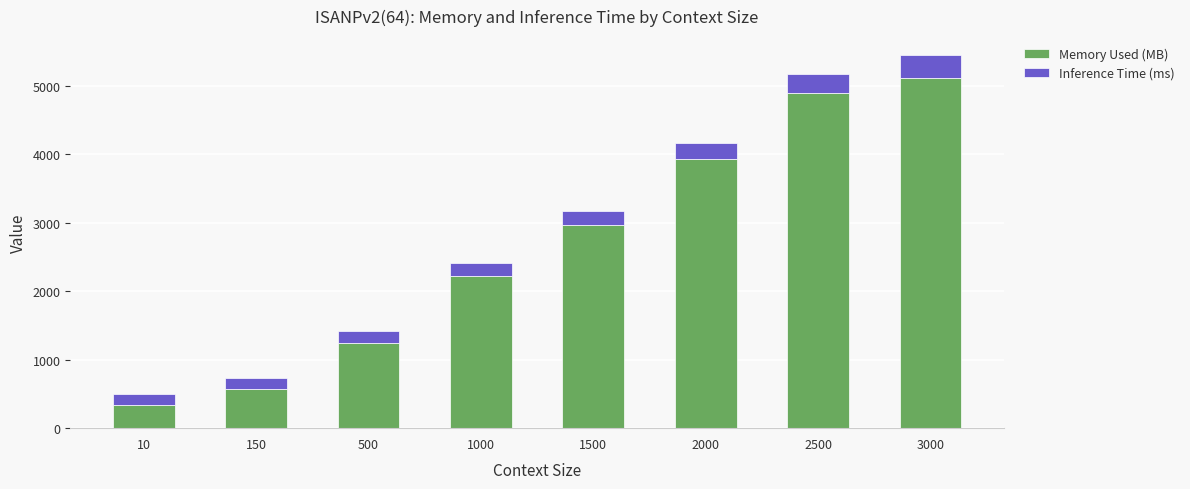

What is the value of the Memory Used (MB) bar at the 6th from the left?

3924.0